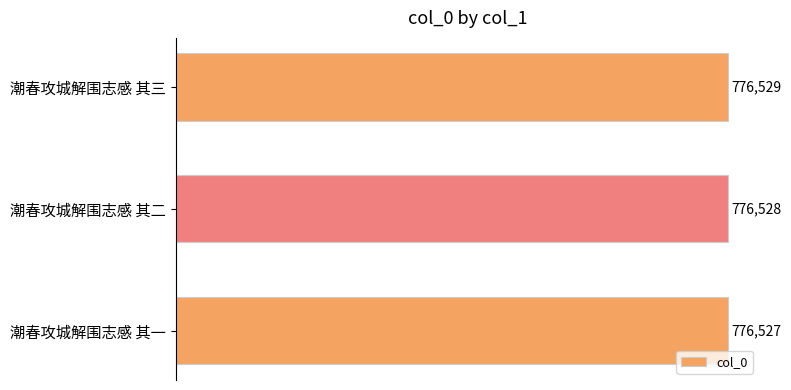

Count the values in the range 776527 to 776529.

3